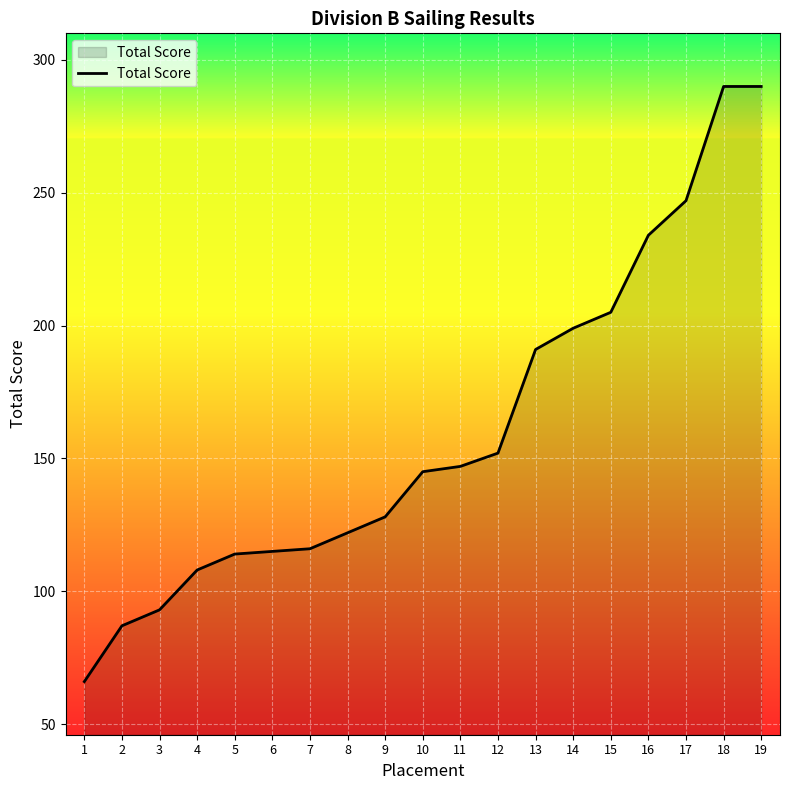

The chart shows a value of 66 at 1. True or false?

True